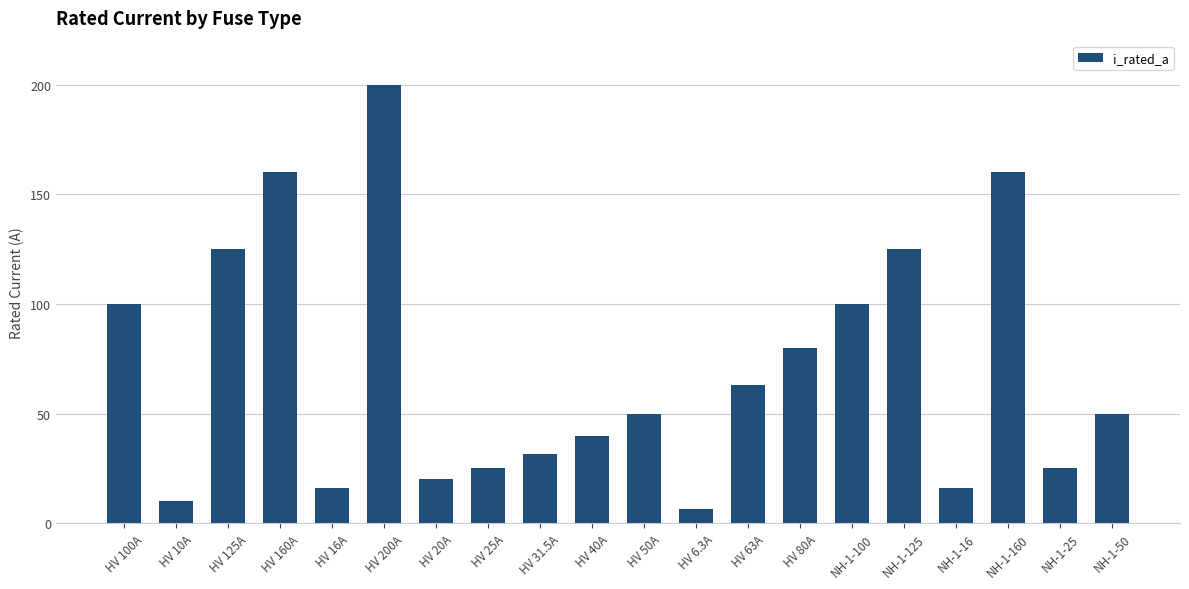

How many categories are shown in the chart?

20